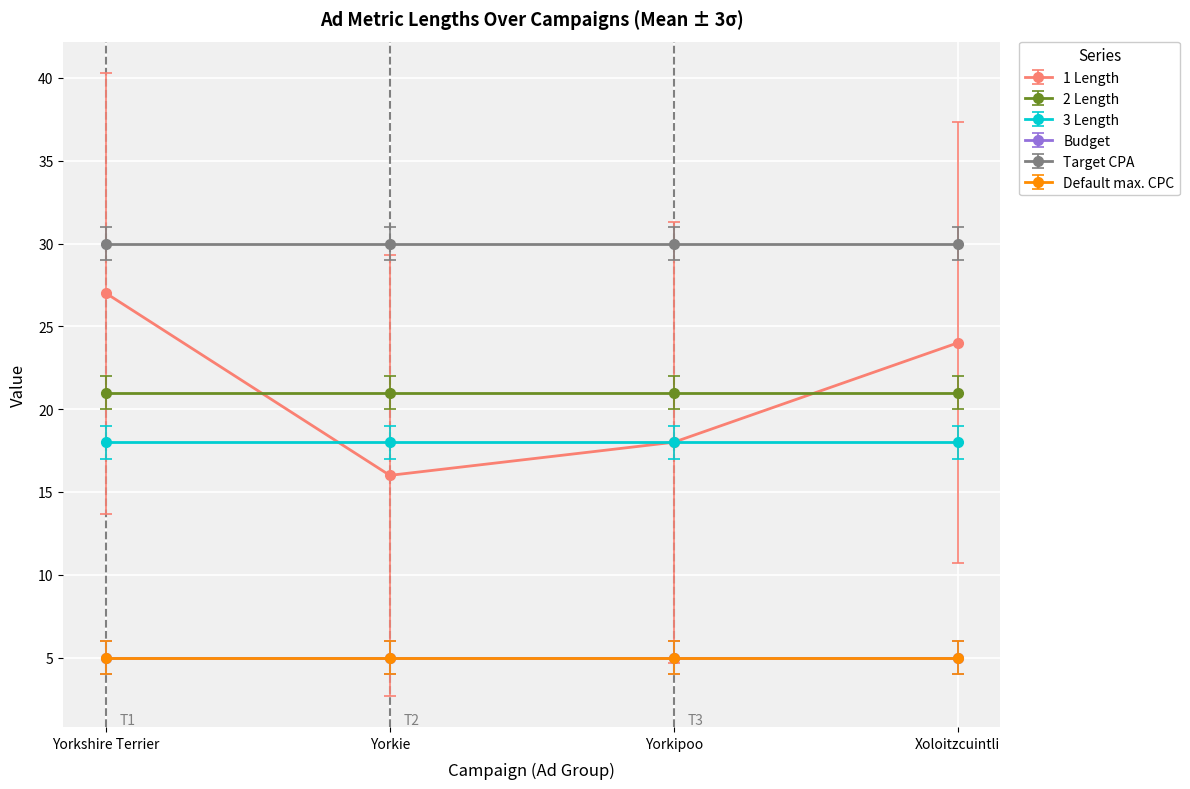

Is this an area chart (filled region under the line)?

No